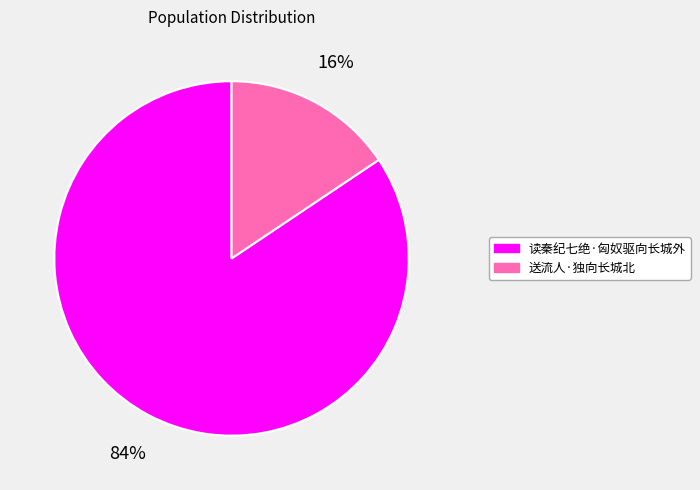

What is the smallest slice in the pie chart?

送流人·独向长城北